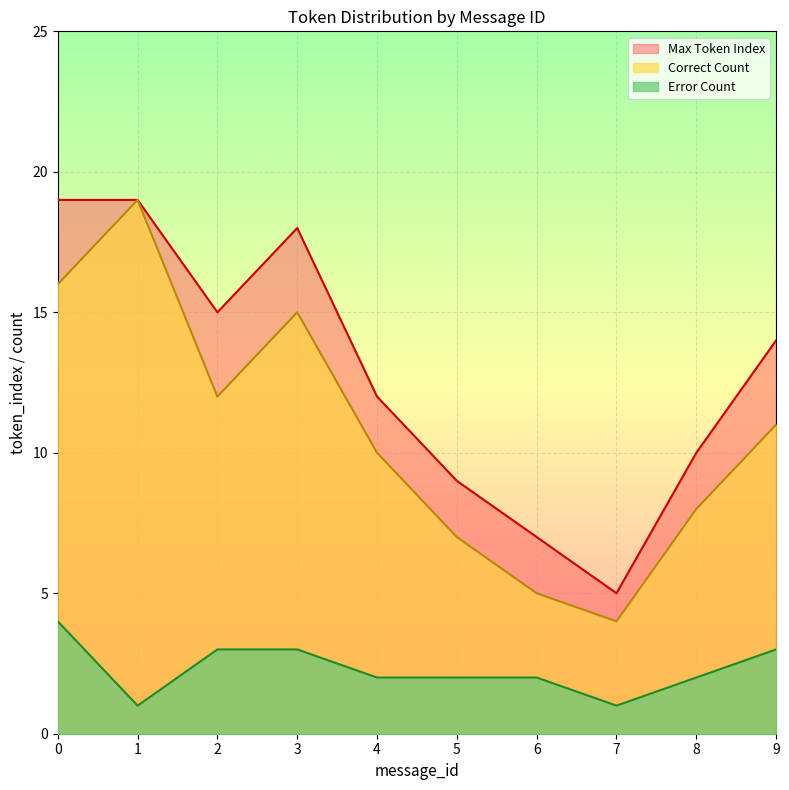

True or false: Error Count and Max Token Index cross at least once.

False